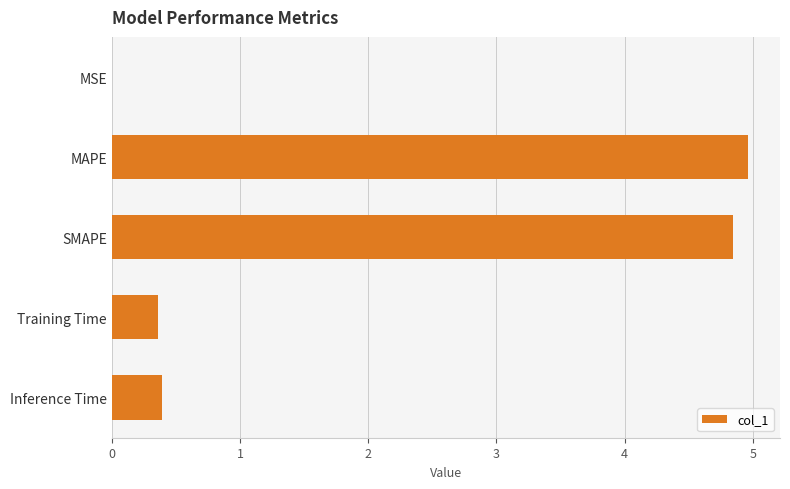

The chart shows a value of 5.0 at MAPE. True or false?

True